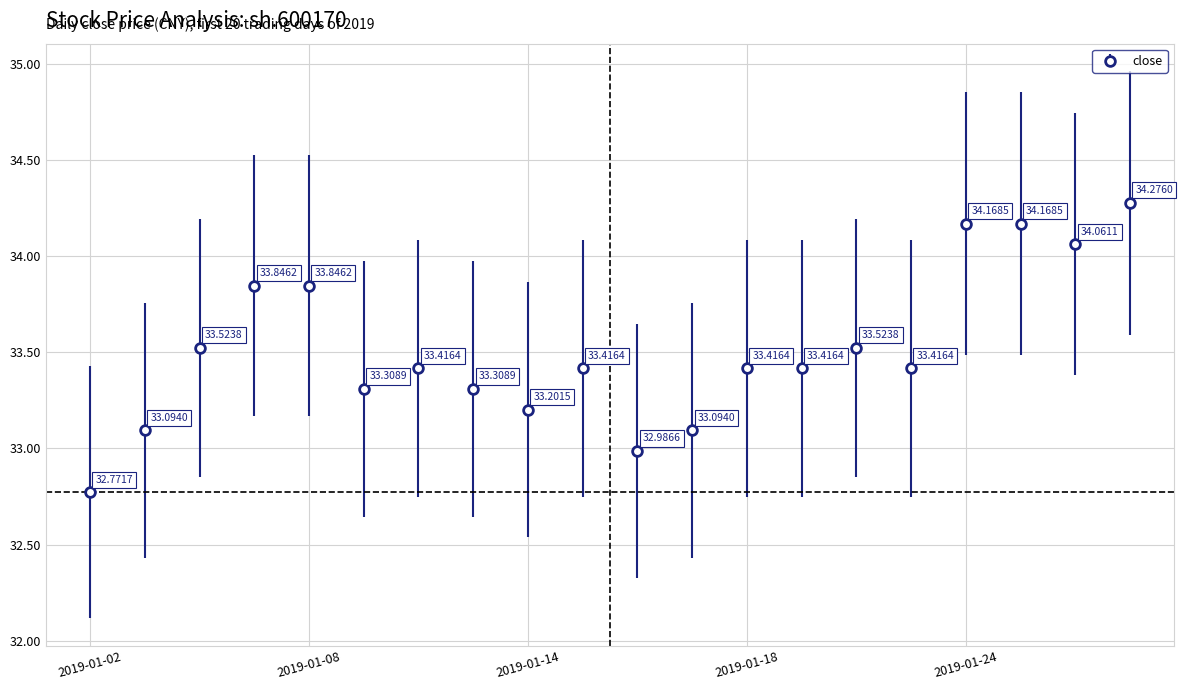

What is the average value?

33.5